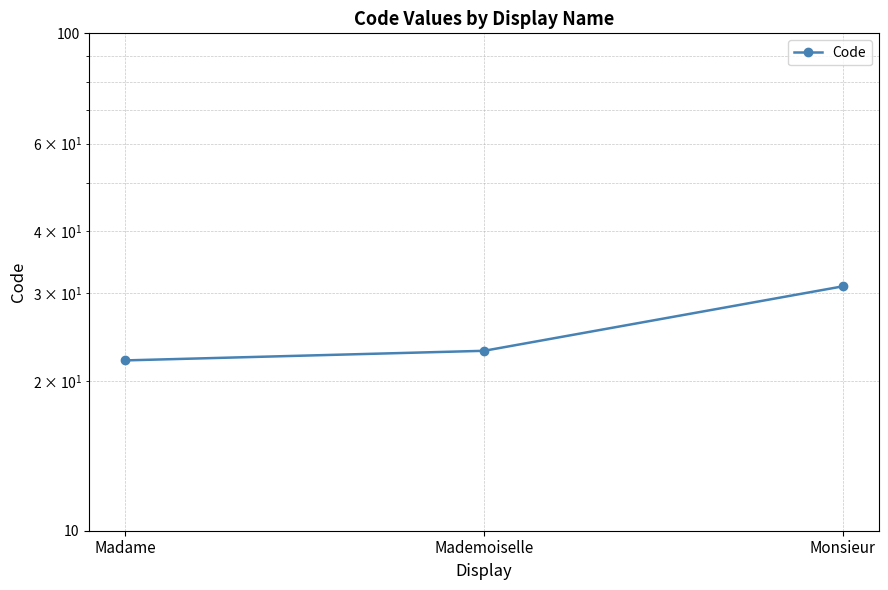

What is the label of the 2nd point from the right?

Mademoiselle